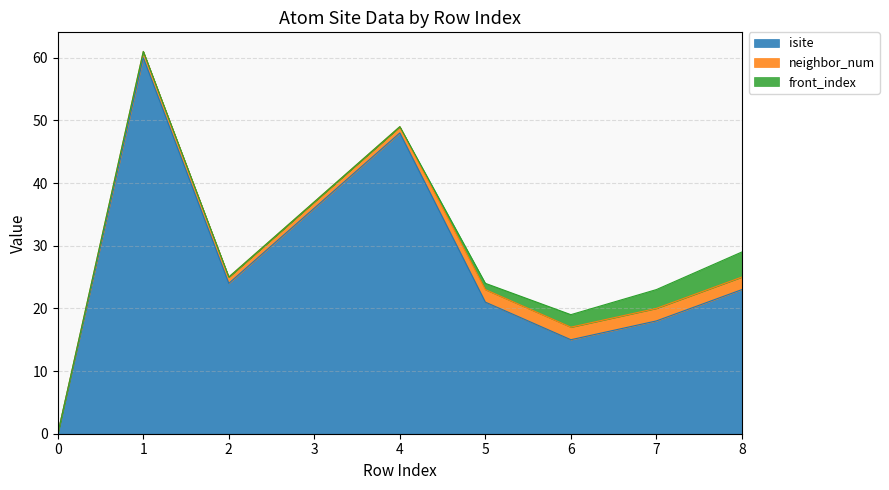

Count the number of data series in this chart.

3